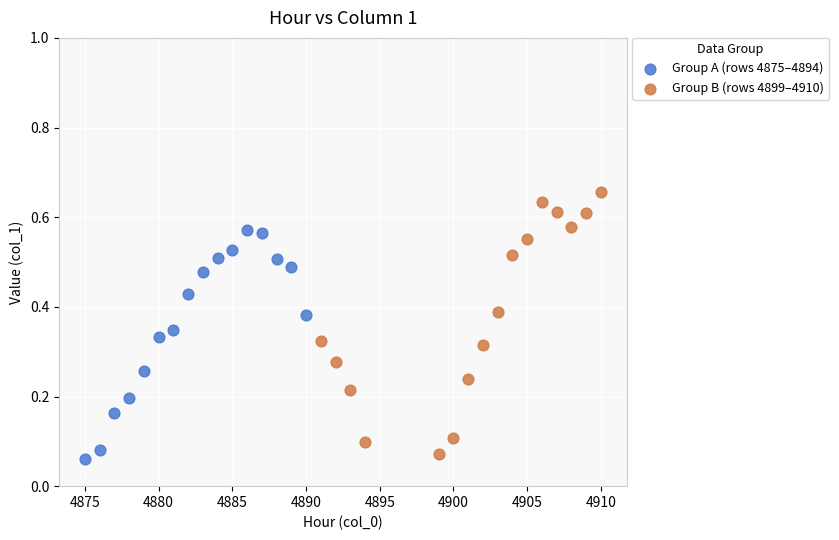

Which series has the widest spread of Y values?

Group B (rows 4899–4910)